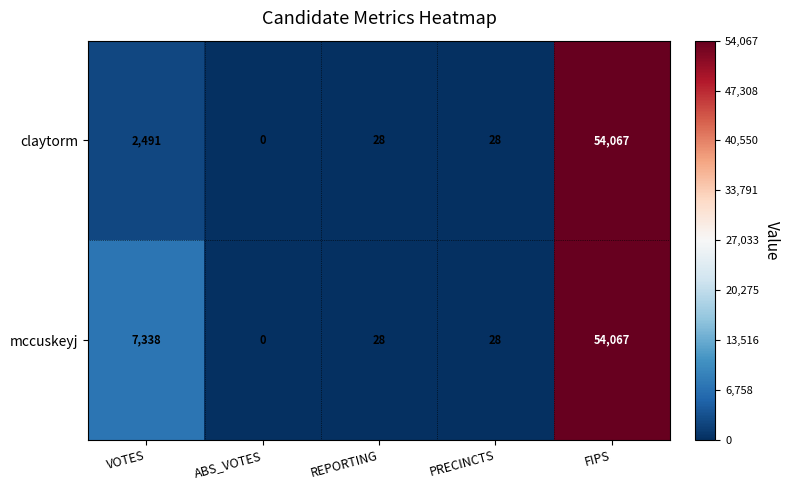

List the series in order of their overall mean, highest first.

mccuskeyj, claytorm